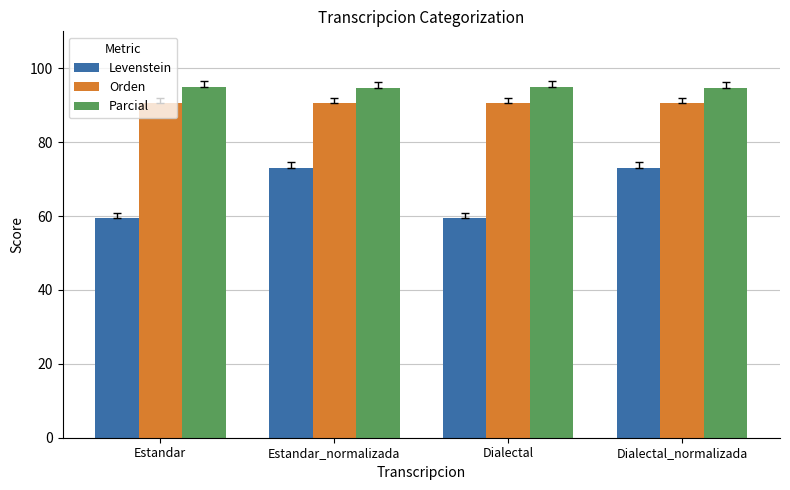

Rank the series by their average value, from highest to lowest.

Parcial, Orden, Levenstein